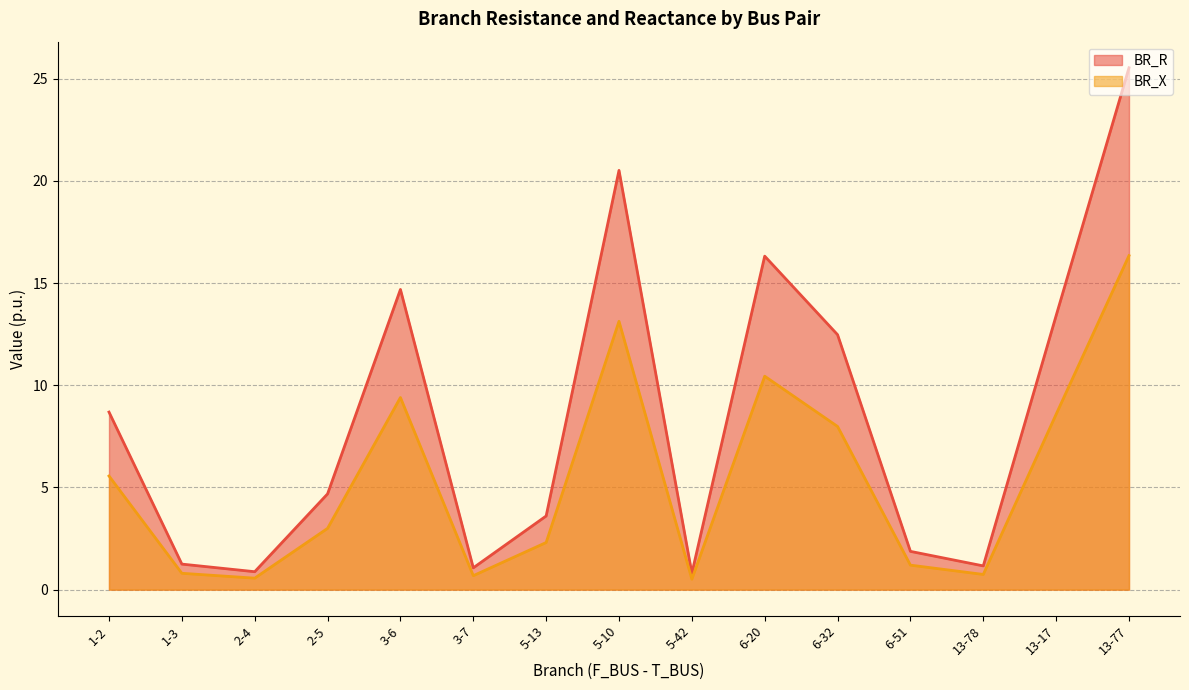

Rank the series at 3-6 from lowest to highest value.

BR_X, BR_R